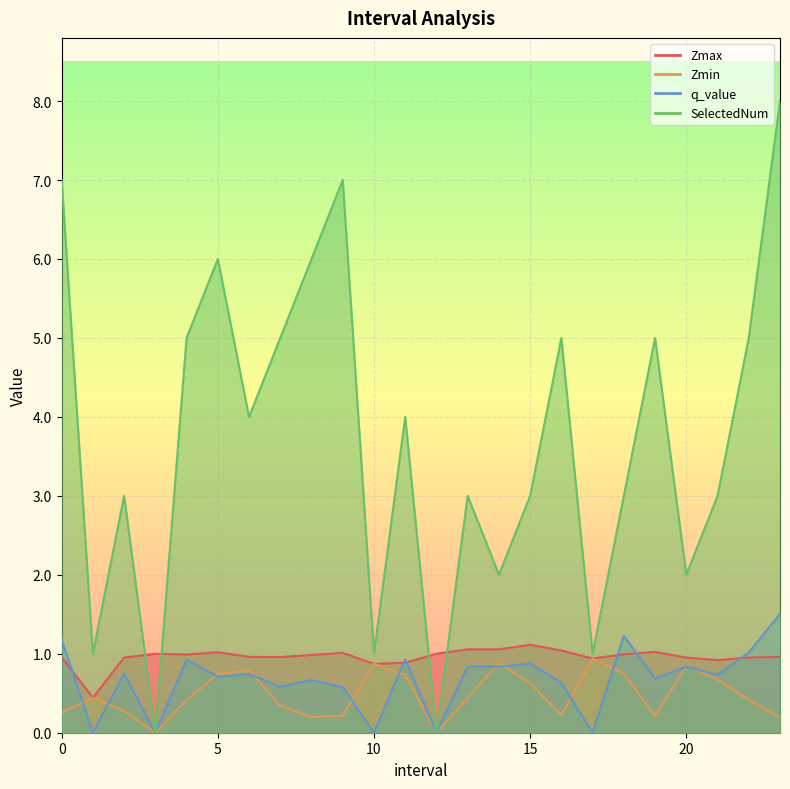

Rank the series by their maximum value, from highest to lowest.

SelectedNum, q_value, Zmax, Zmin